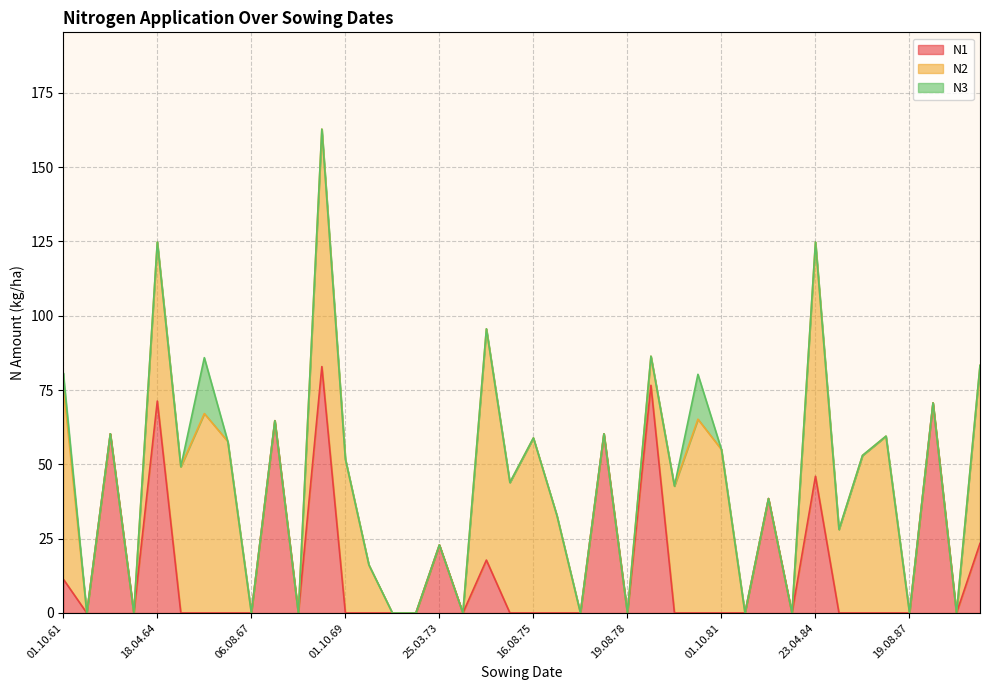

What is the total value across all series at 01.10.69?

51.8